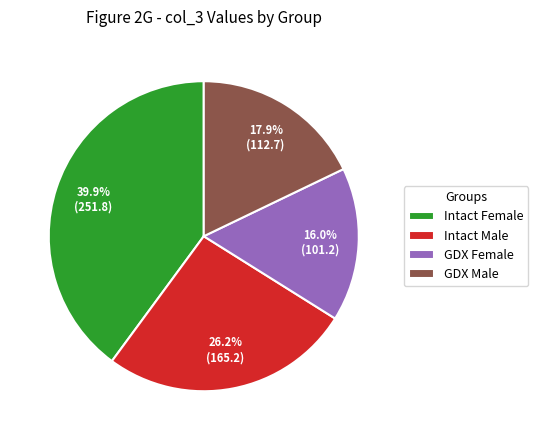

To the nearest percent, what is the difference between the largest and smallest slice percentages?

24%